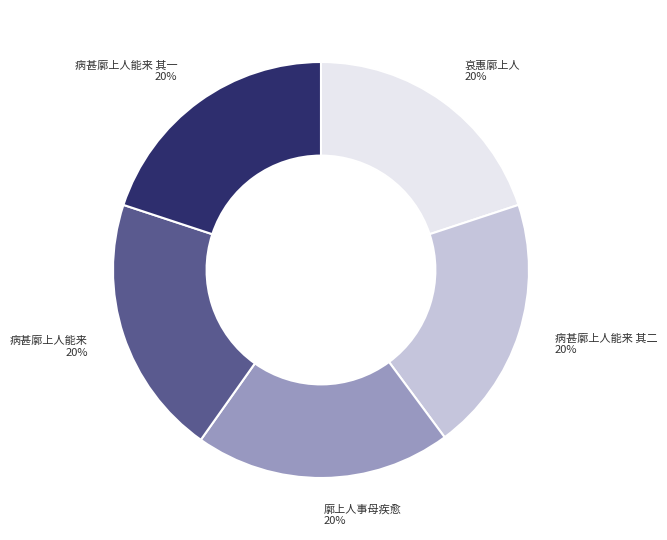

What is the ratio of the value at 病甚廓上人能来 其二 to the value at 病甚廓上人能来 其一?

1.0